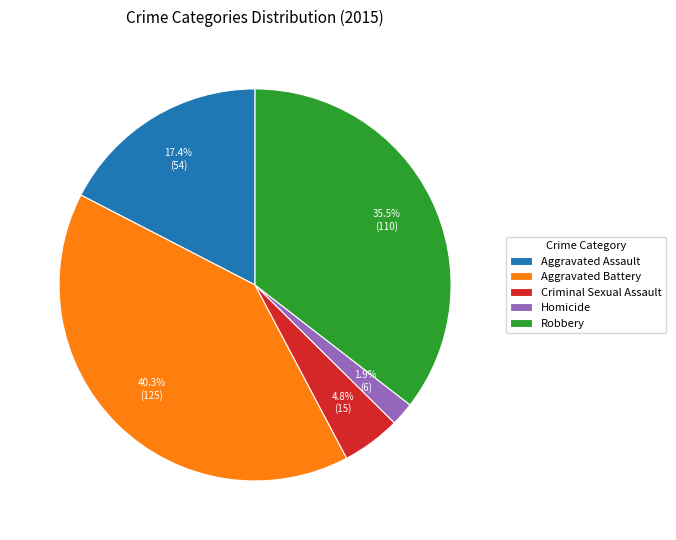

How much of the chart is everything except Aggravated Assault?

82.6%